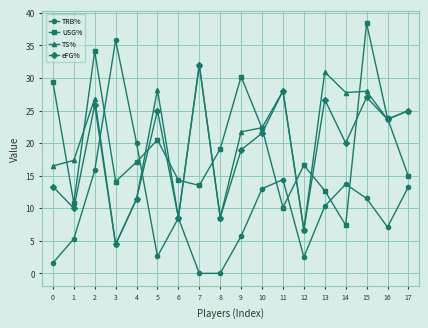

What is the total value across all series at 8?

36.2